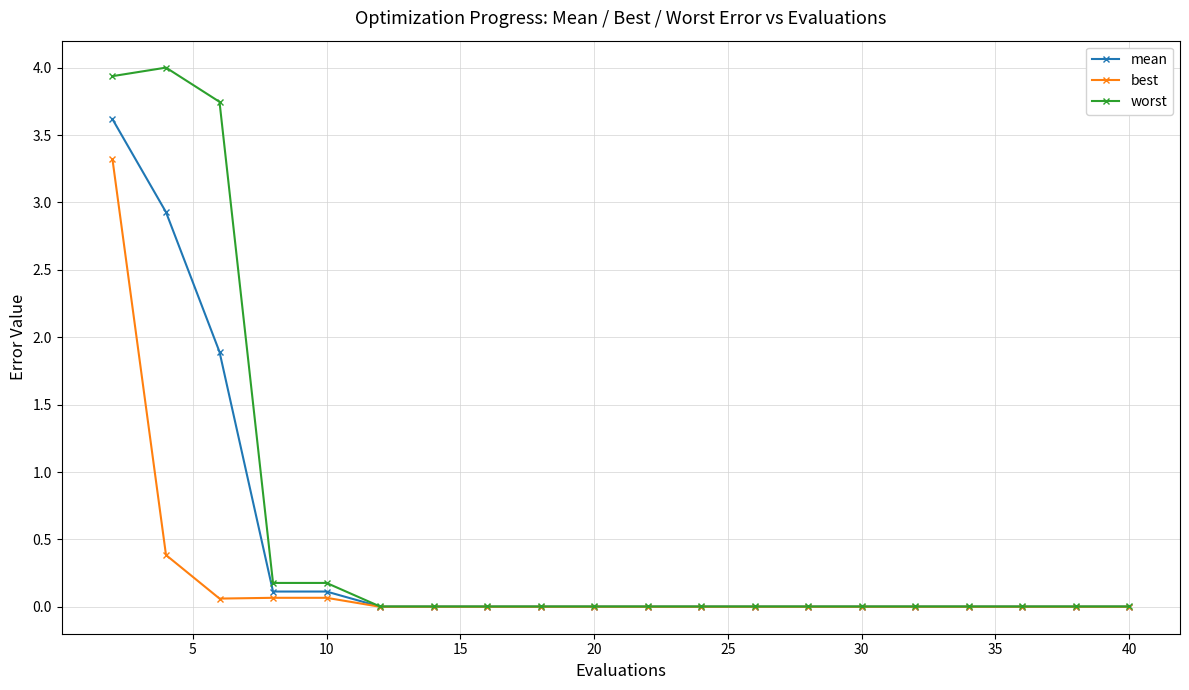

List the series in order of their overall mean, lowest first.

best, mean, worst